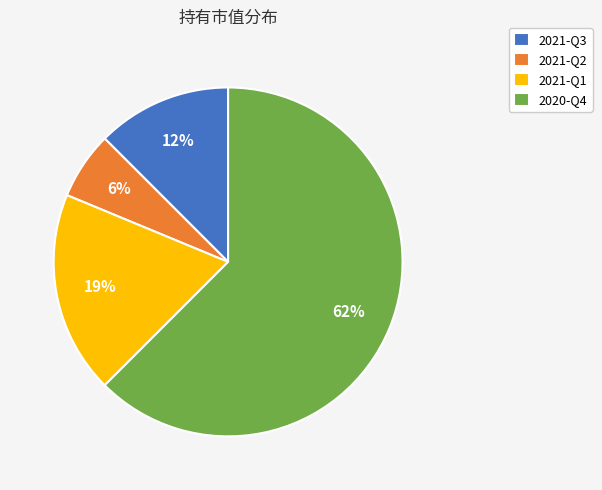

Rank the categories by value from highest to lowest.

2020-Q4, 2021-Q1, 2021-Q3, 2021-Q2